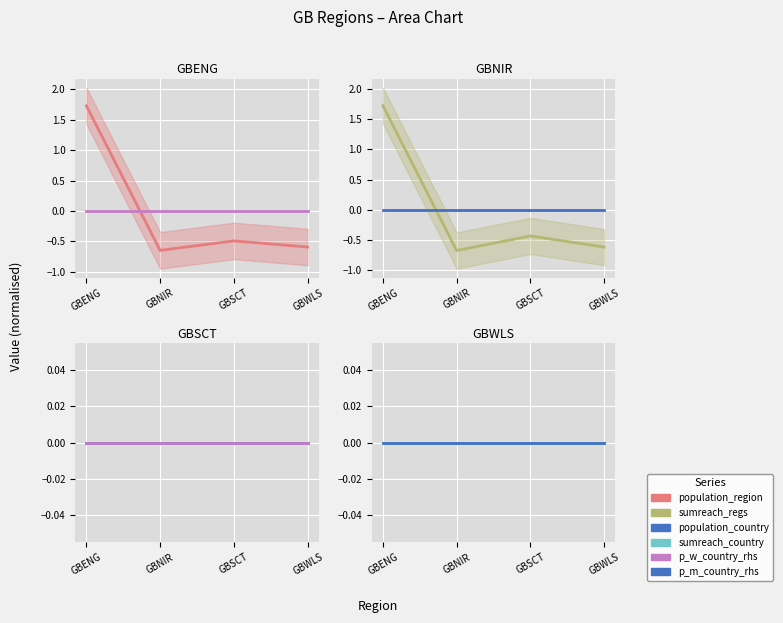

What is the label of the 4th point from the right?

GBENG